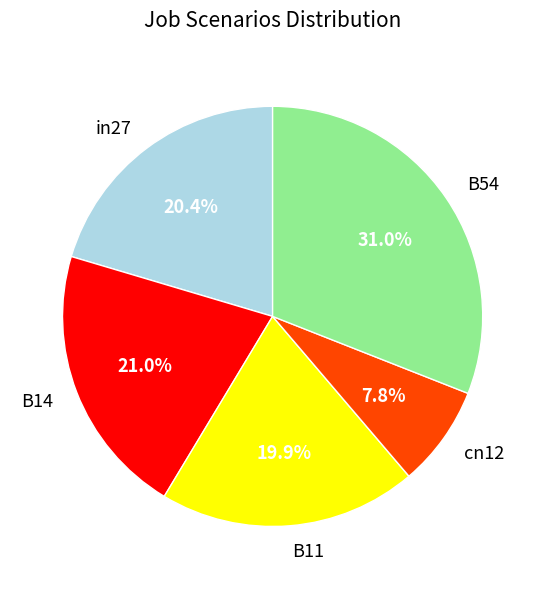

What percentage is the cn12 slice, to the nearest percent?

8%